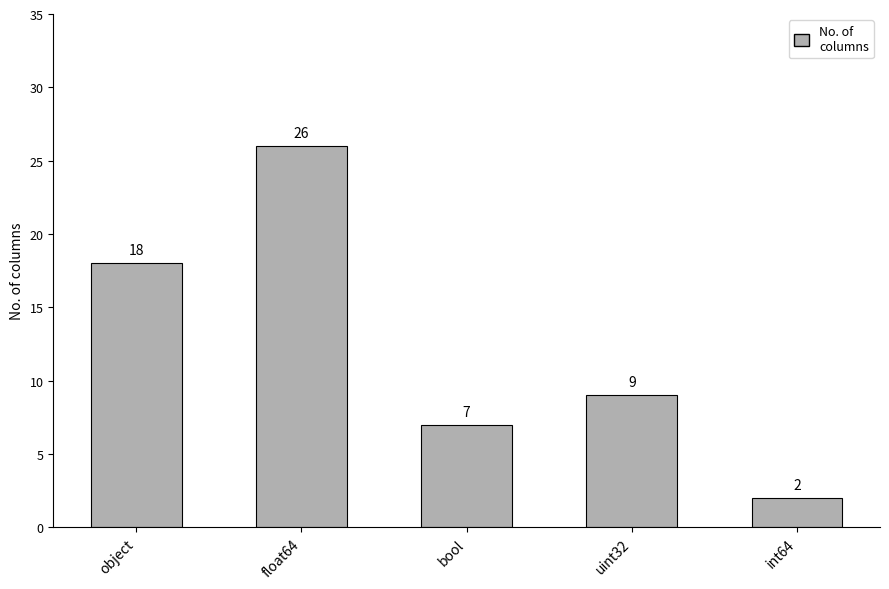

Reading right to left, extract all data points from this chart.

2	9	7	26	18